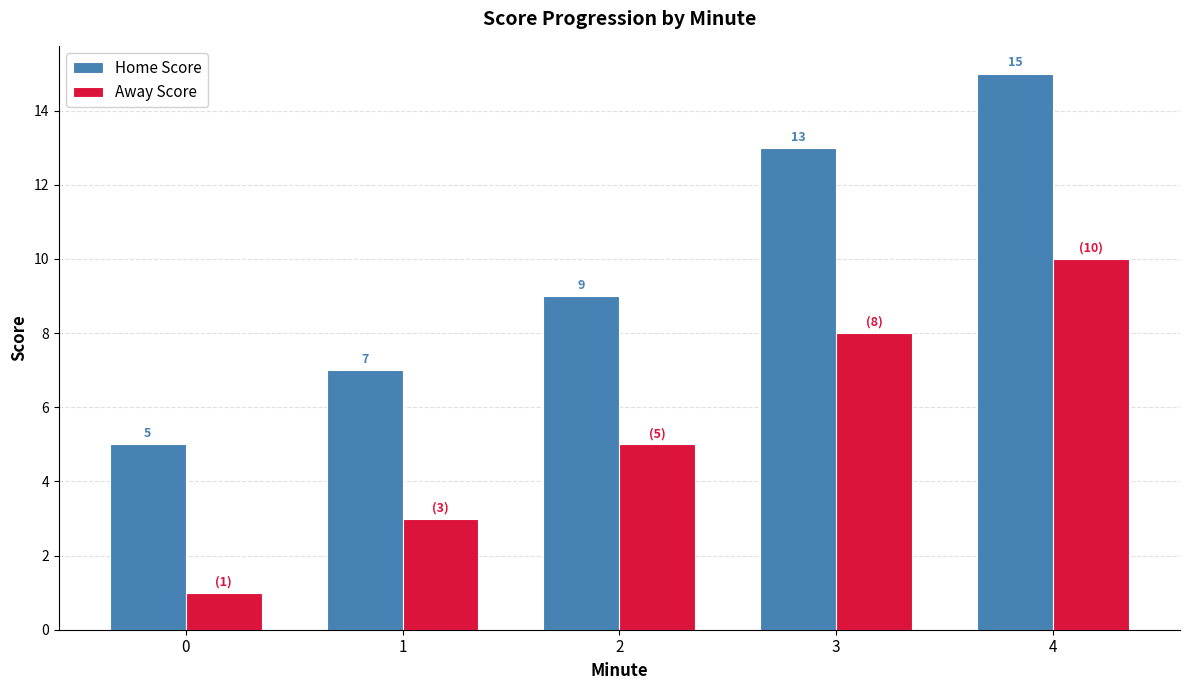

How many distinct data groups are displayed?

2